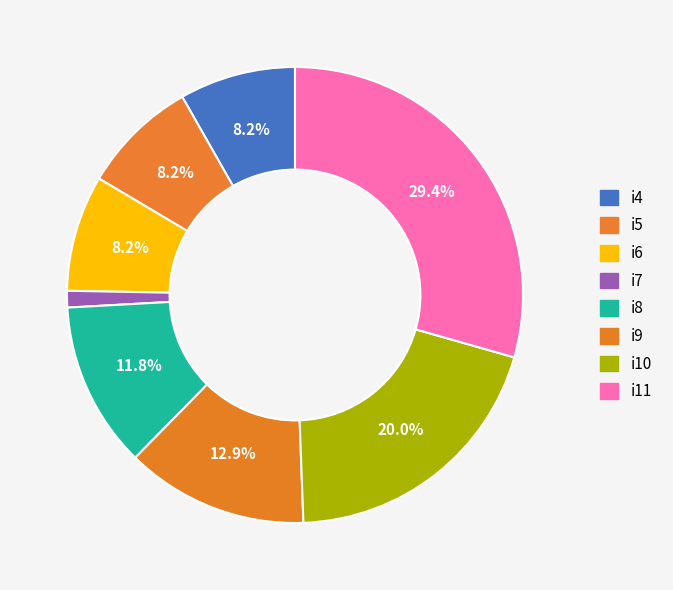

True or false: i10 accounts for 20% of the total.

True